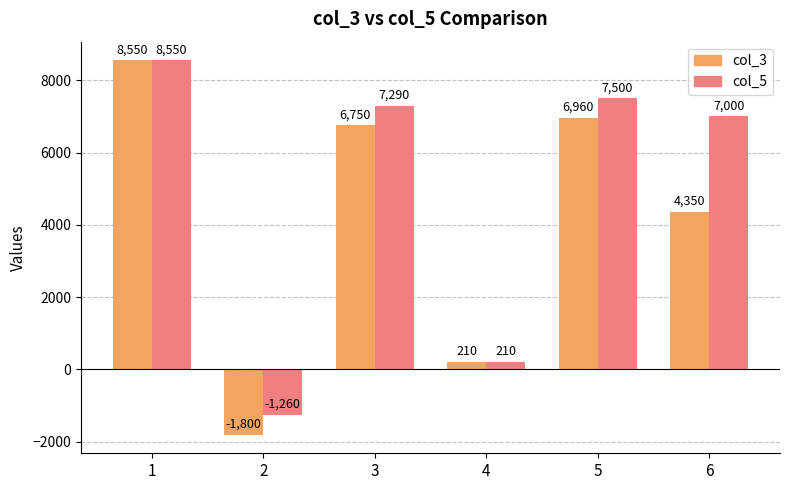

What is the total value across all series at 1?

17100